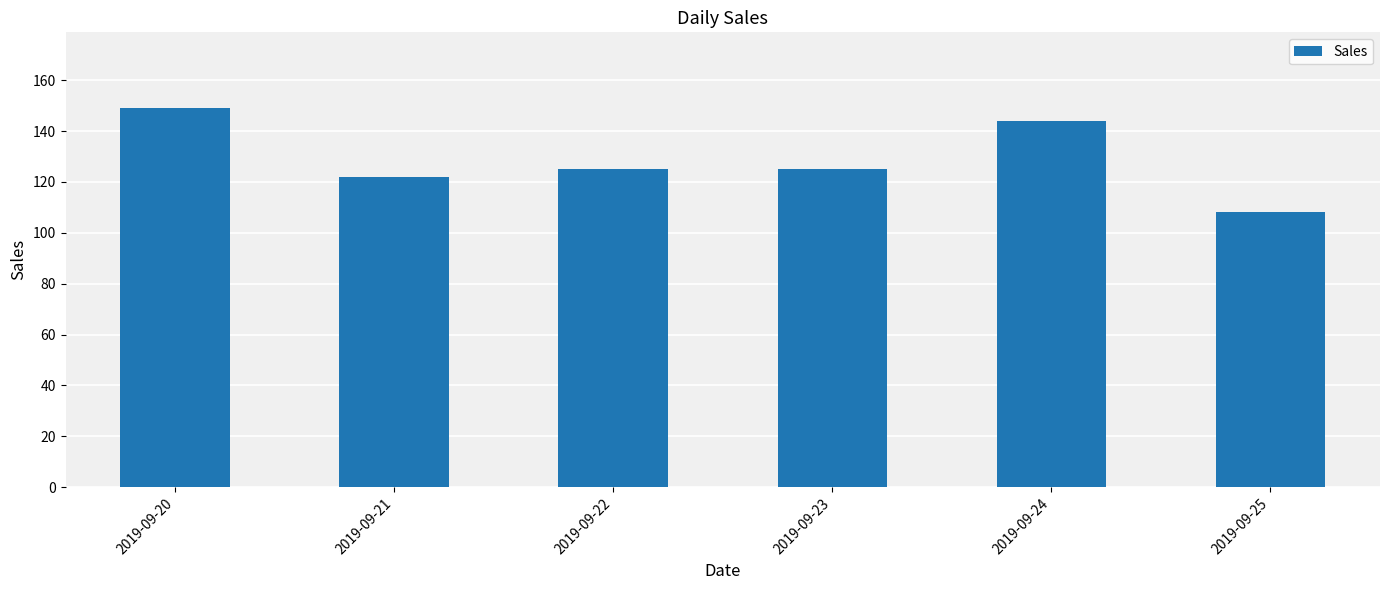

Read the value at 2019-09-22.

125